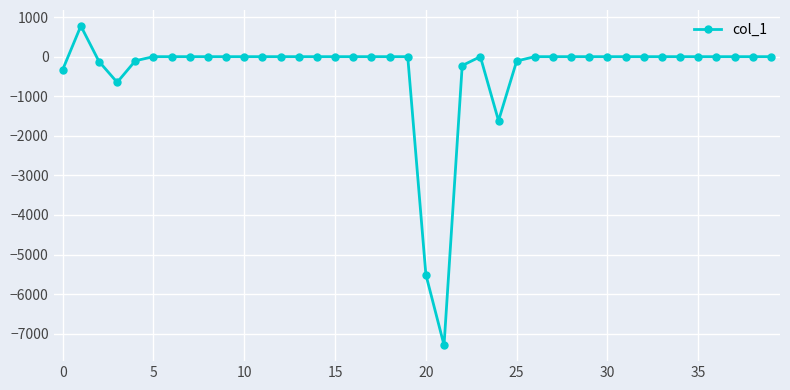

What is the maximum value shown in the chart?

775.7